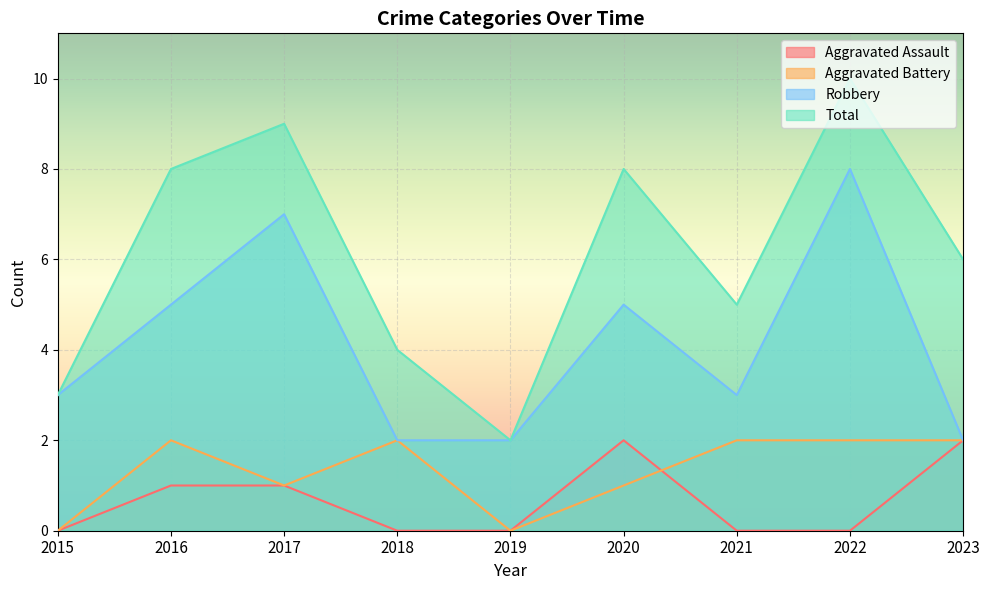

True or false: Aggravated Assault and Total cross at least once.

False